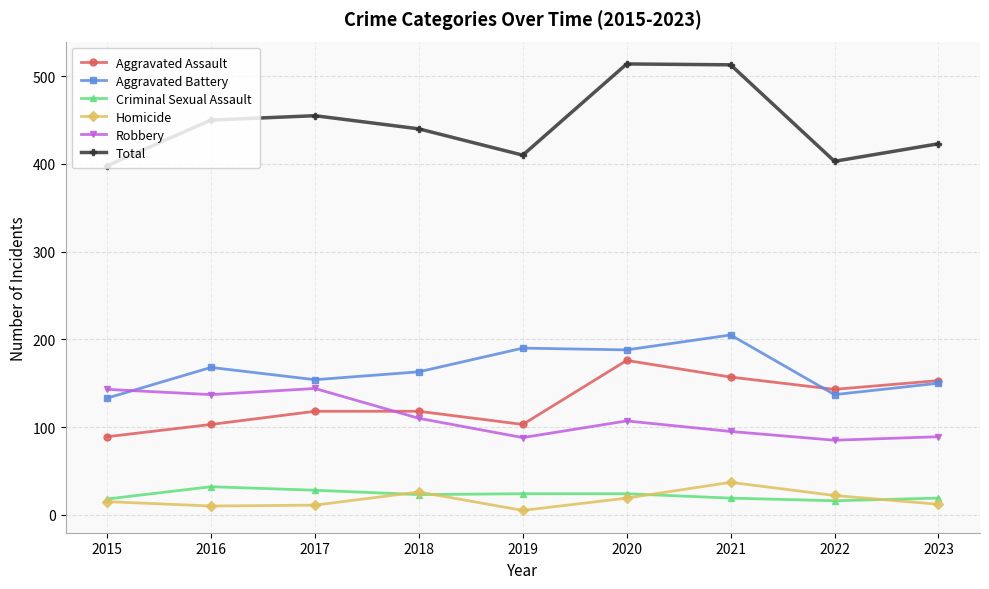

Which series has the largest total across all categories?

Total